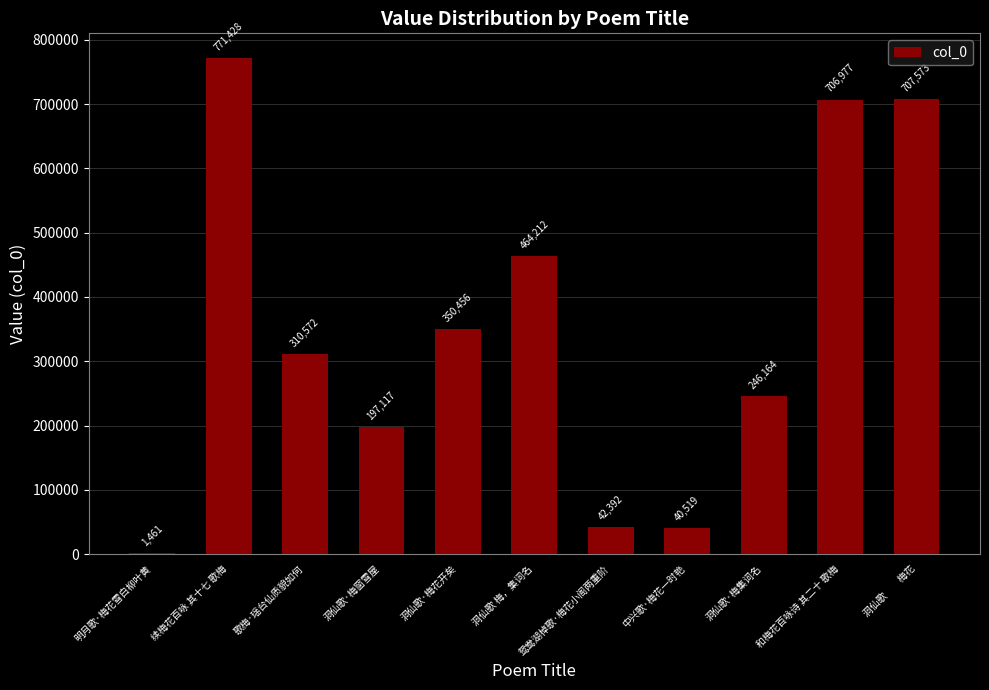

Count the number of categories in the chart.

11